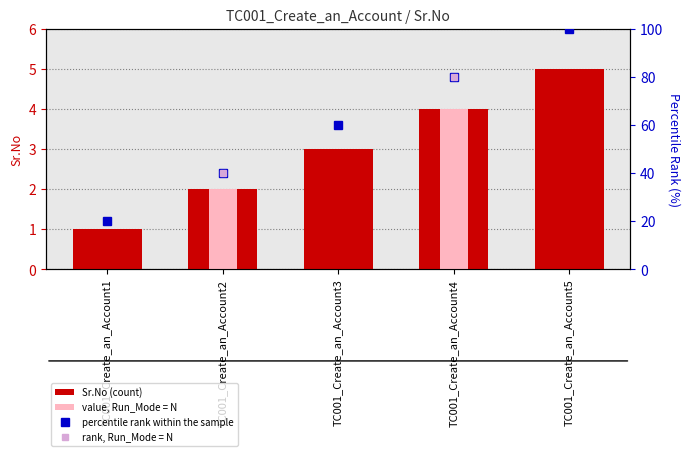

Are the bars grouped side by side (vs. stacked)?

No